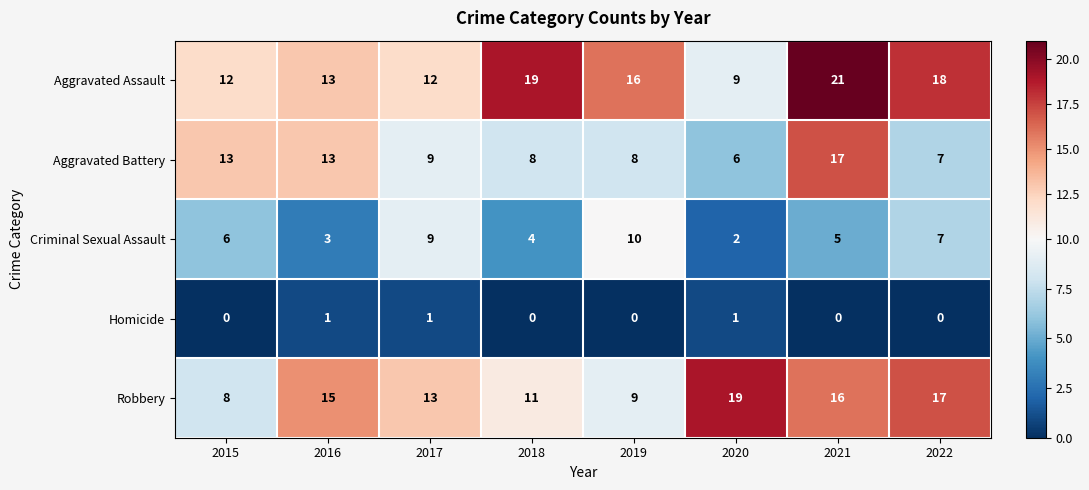

List the series in order of their peak value, highest first.

Aggravated Assault, Robbery, Aggravated Battery, Criminal Sexual Assault, Homicide